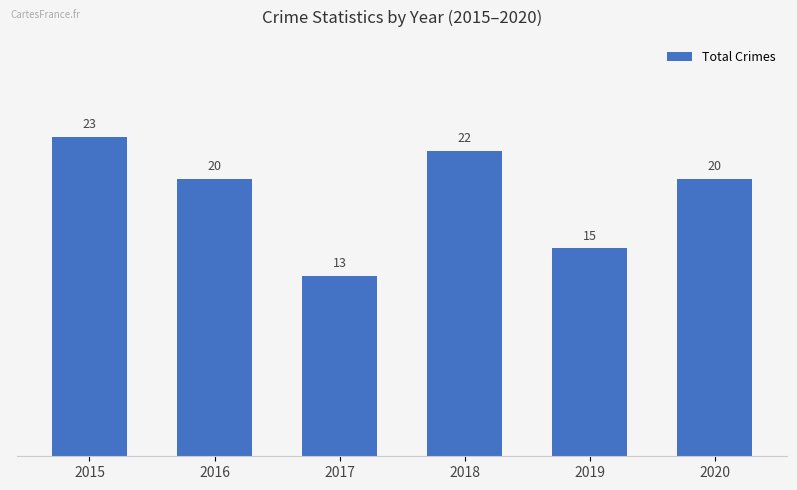

How many data points are less than 20?

2